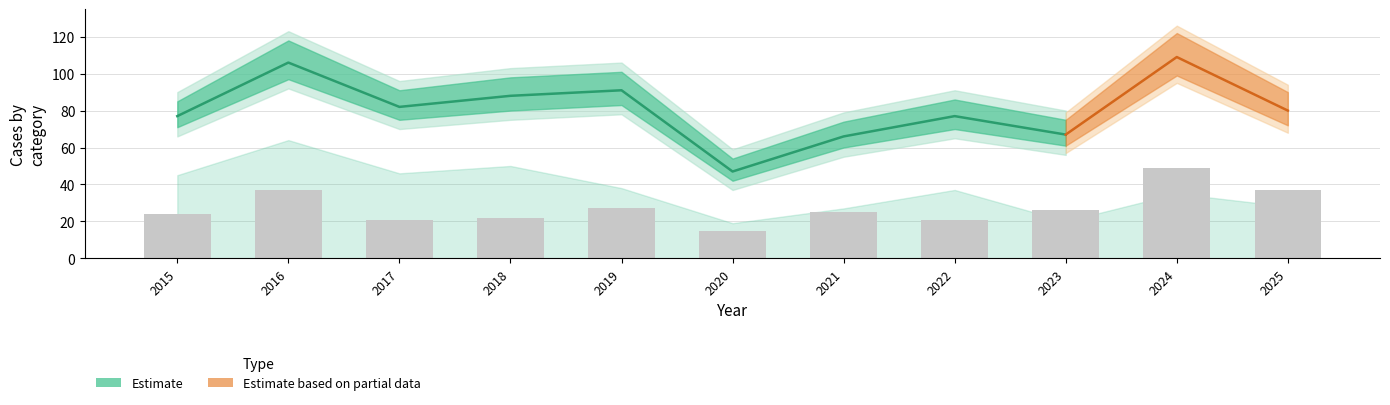

What is the value of the 5th bar from the left?

27